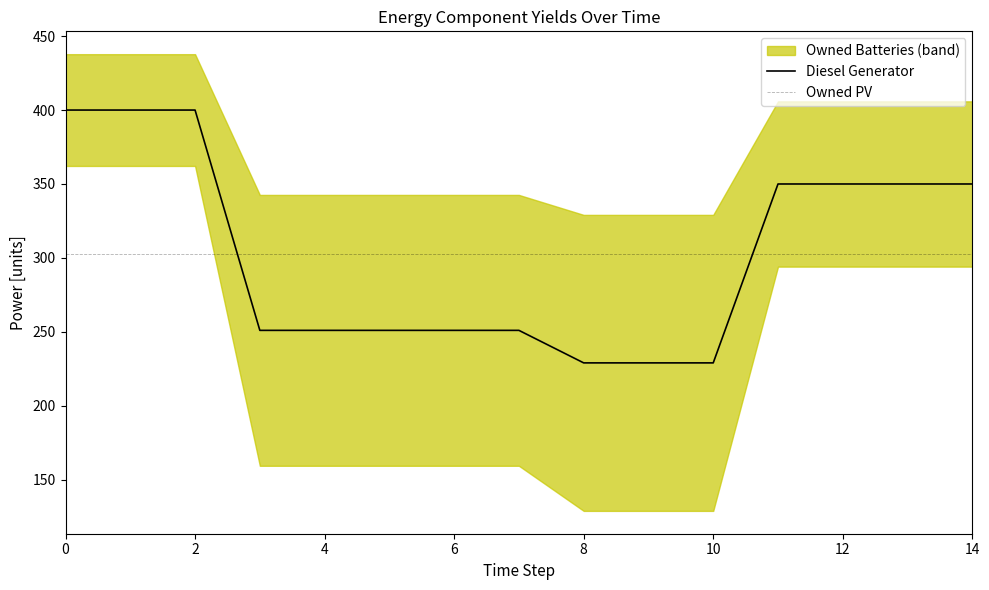

Which series has the largest total across all categories?

Diesel Generator